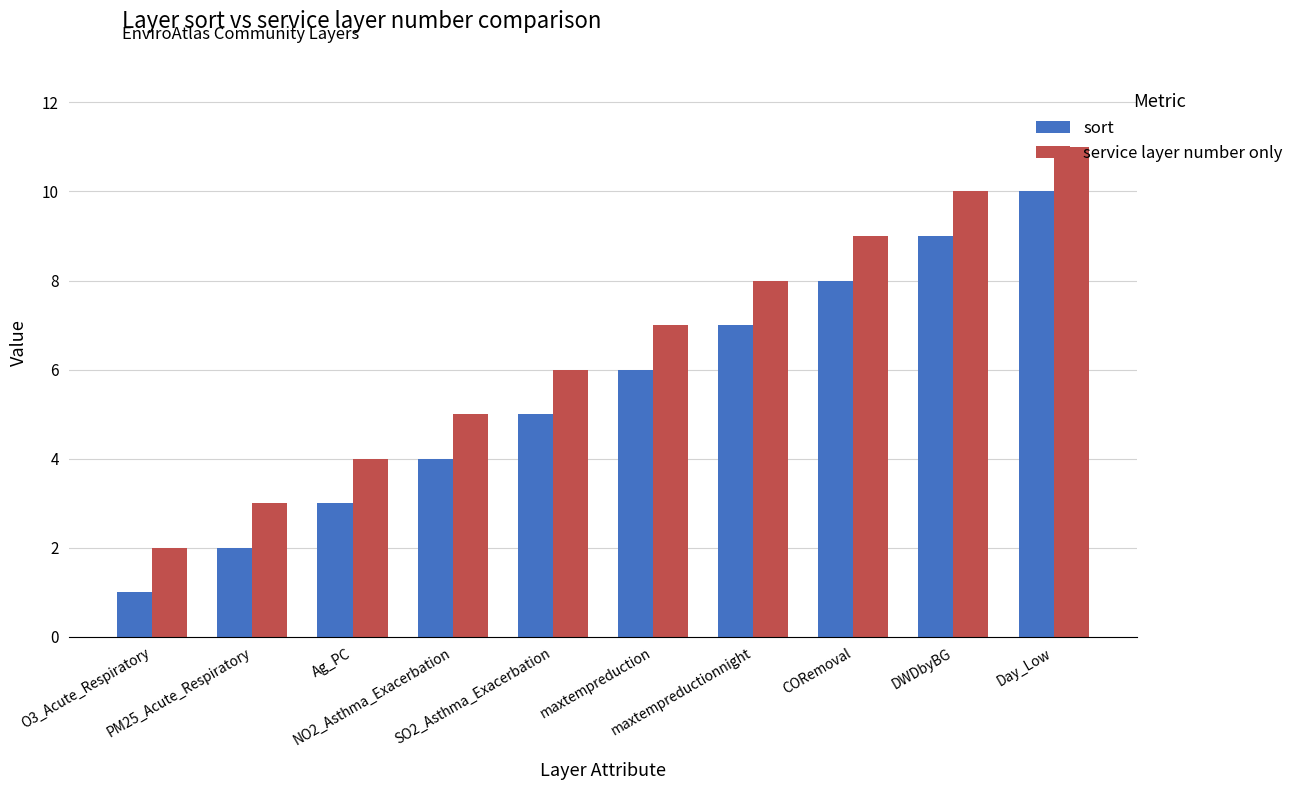

How many categories are shown in the chart?

10